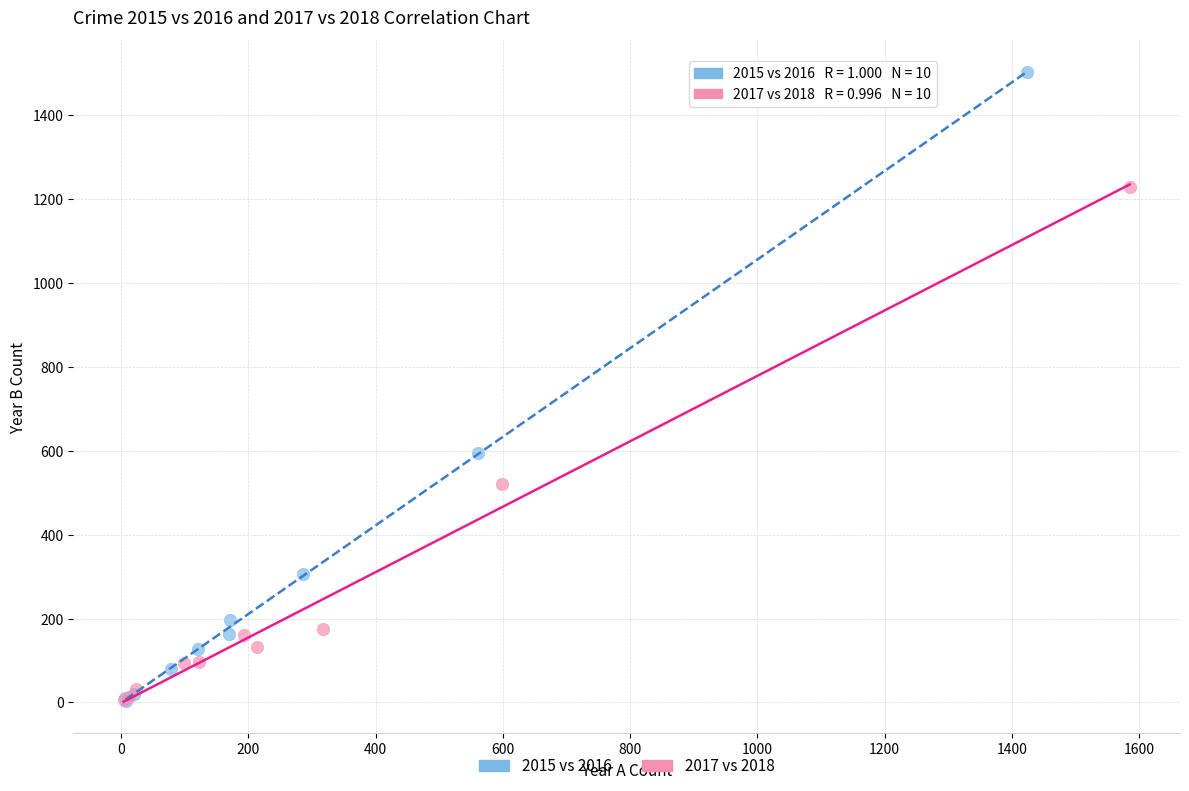

What are all the series names shown in the legend?

2015 vs 2016, 2017 vs 2018